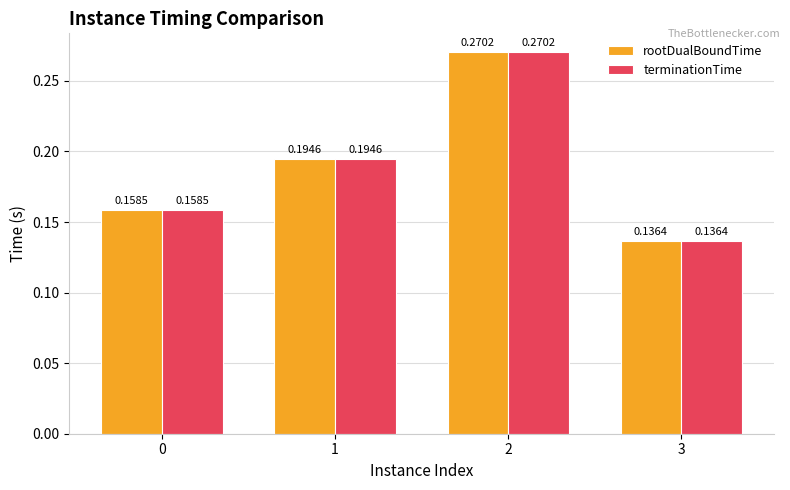

How many data points does each series have?

4